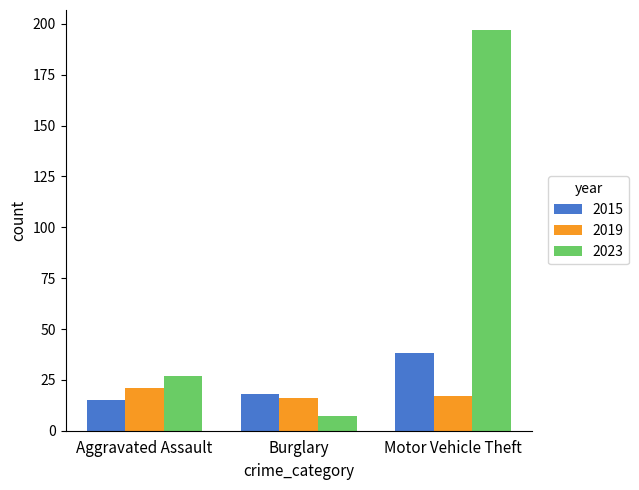

What is the average value of the 2015 series?

24